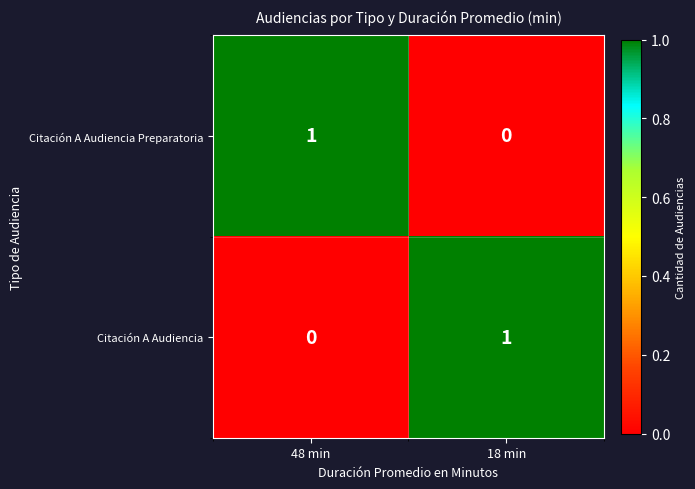

Reading left to right, extract all data points from this chart.

Citación A Audiencia Preparatoria: 48 min=1	18 min=0
Citación A Audiencia: 48 min=0	18 min=1